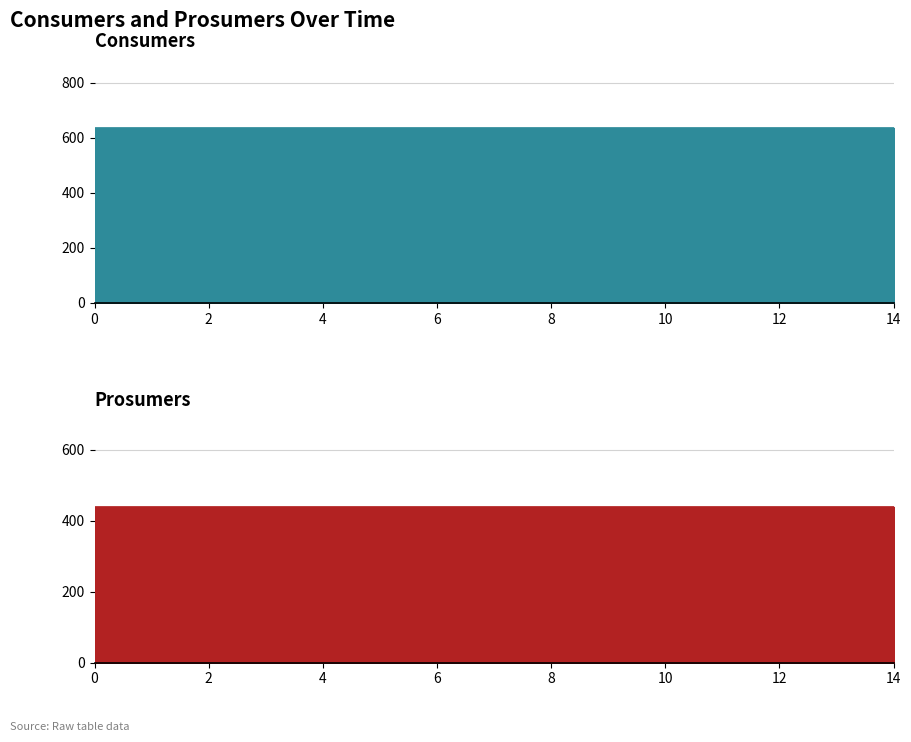

At how many categories does at least one series exceed 599?

15